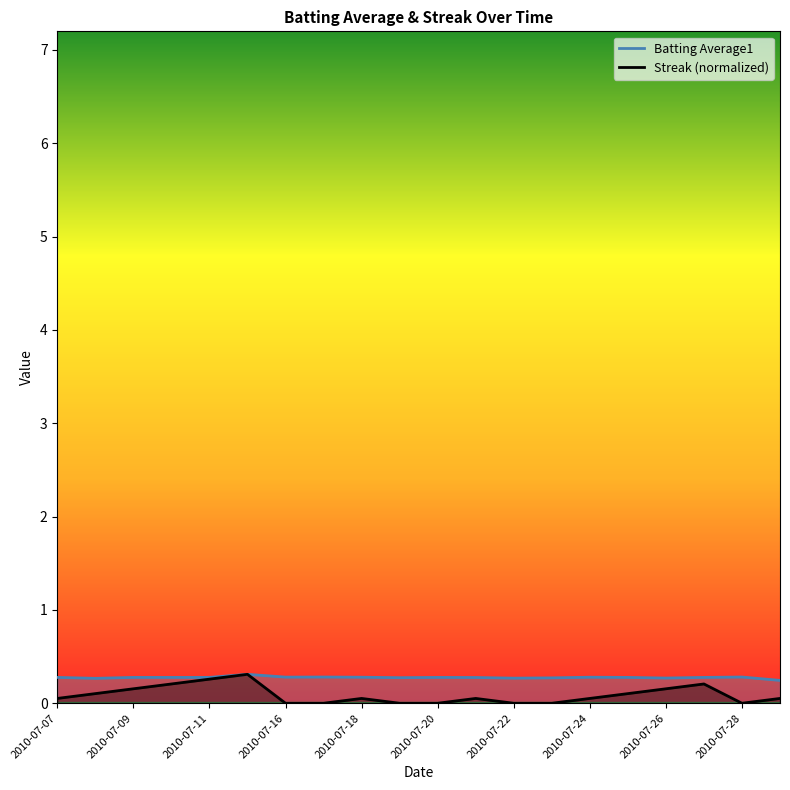

How many lines are shown in the chart?

2